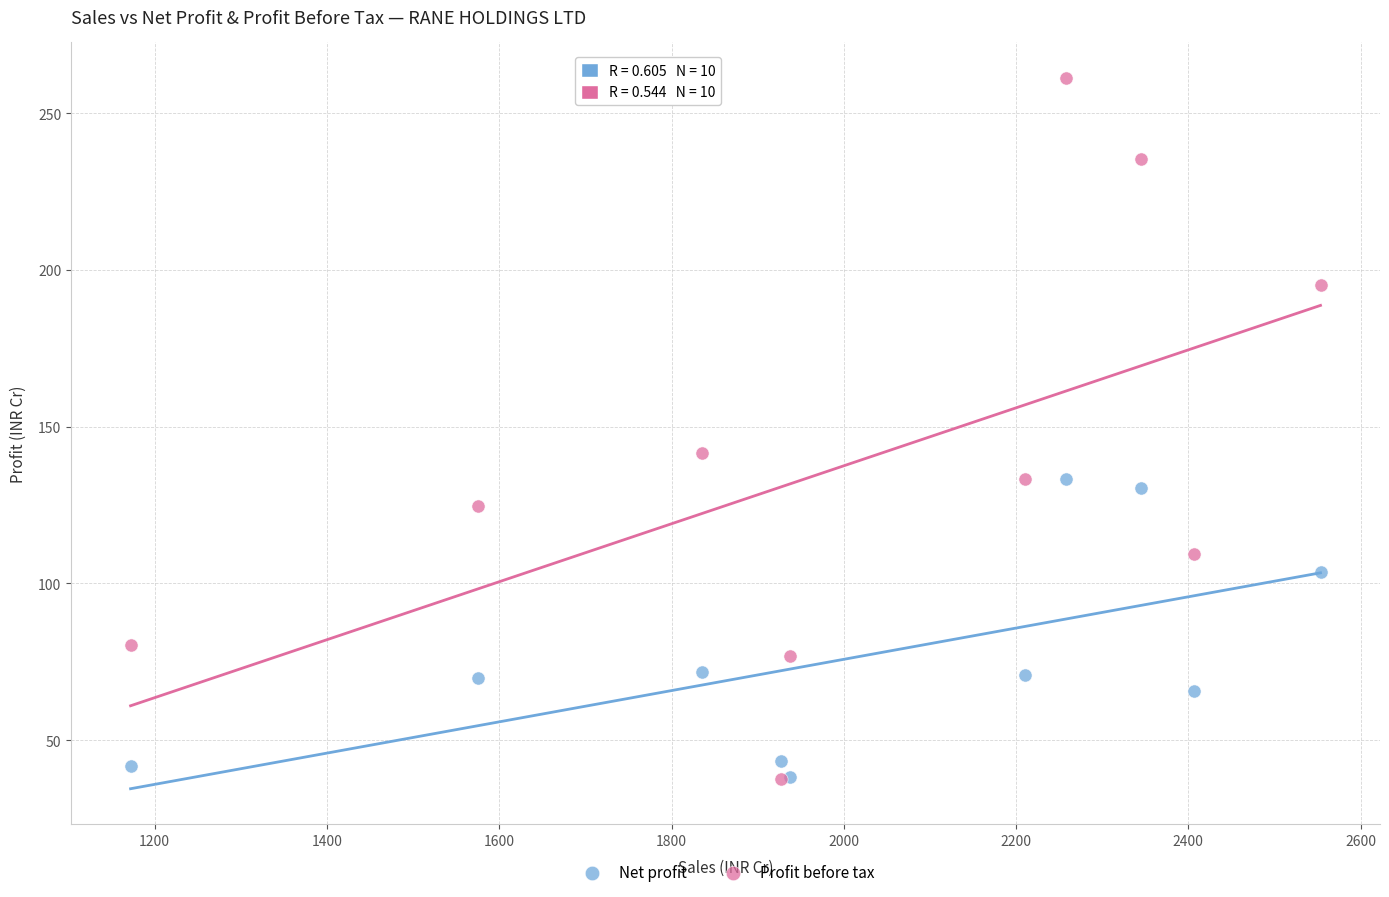

In the Profit before tax series, what Y value is closest to 149?

141.7